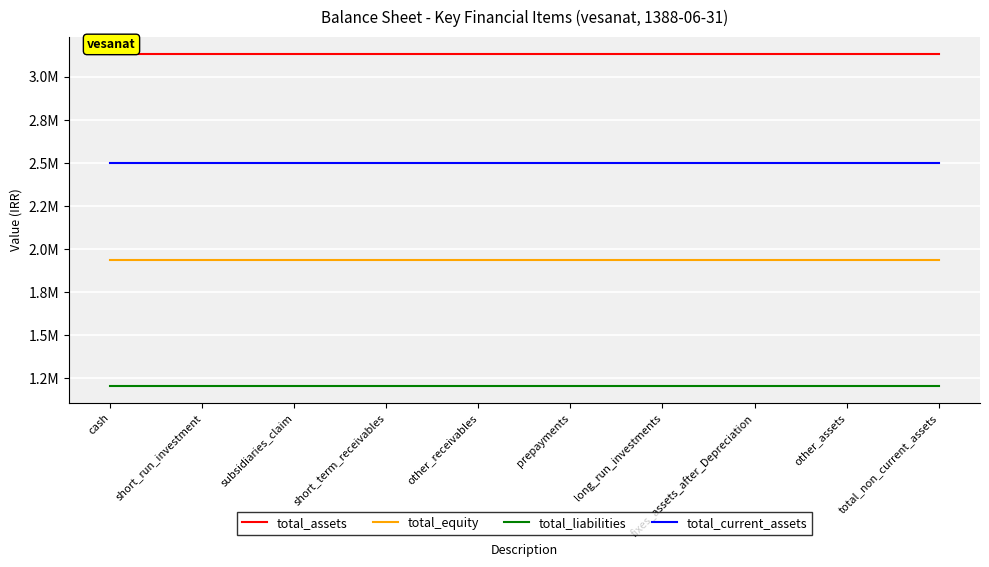

At which category is the sum across all series the highest?

cash